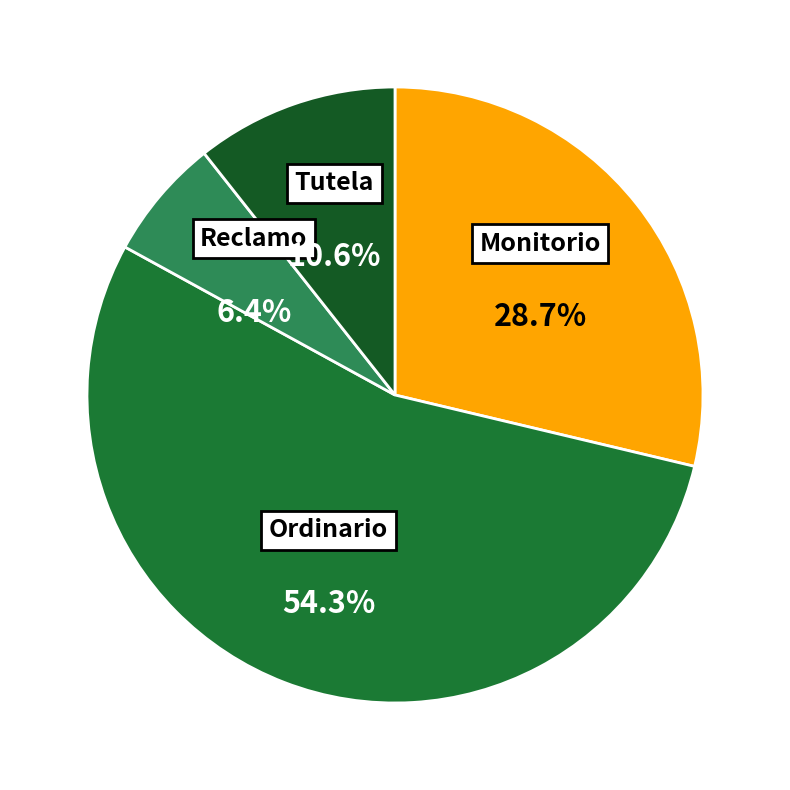

Is Reclamo the majority of the pie?

No